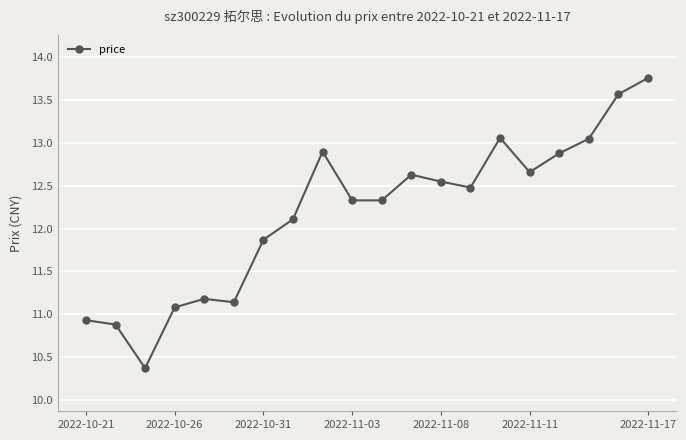

How many interior local peaks (higher than both neighbors) does the data have?

4